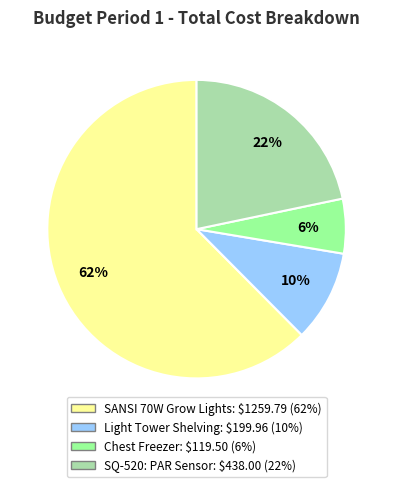

Is it true that SANSI 70W Grow Lights is 70% of the pie?

False